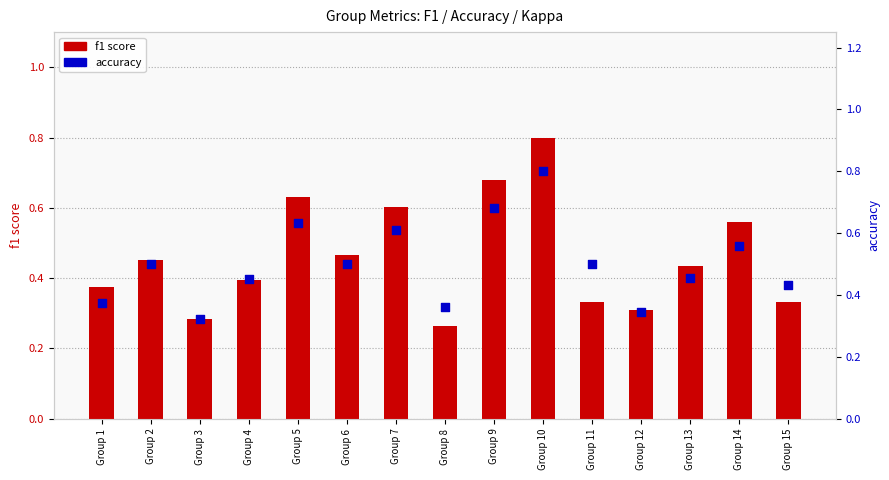

Which series contains the lowest Y value?

f1 score